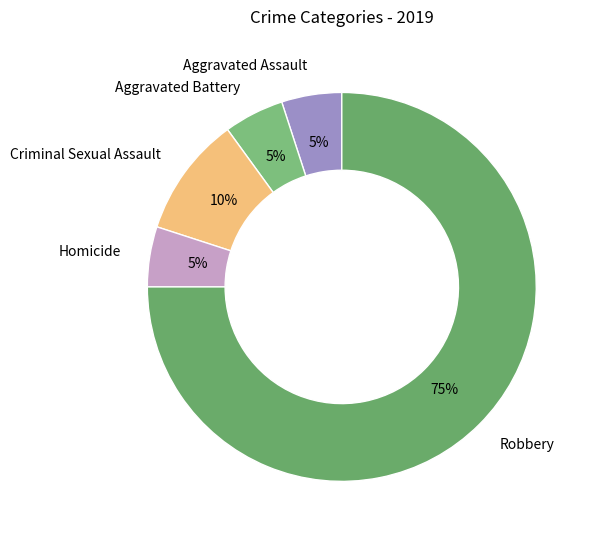

How many slices are in this pie chart?

5